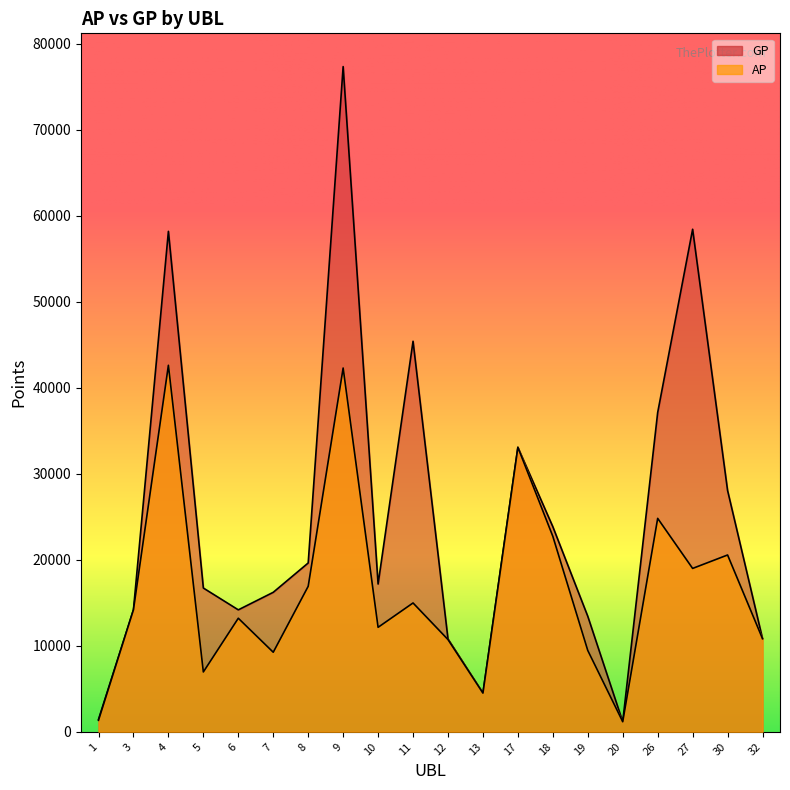

What is the sum of the GP values at 26 and 27?

95580